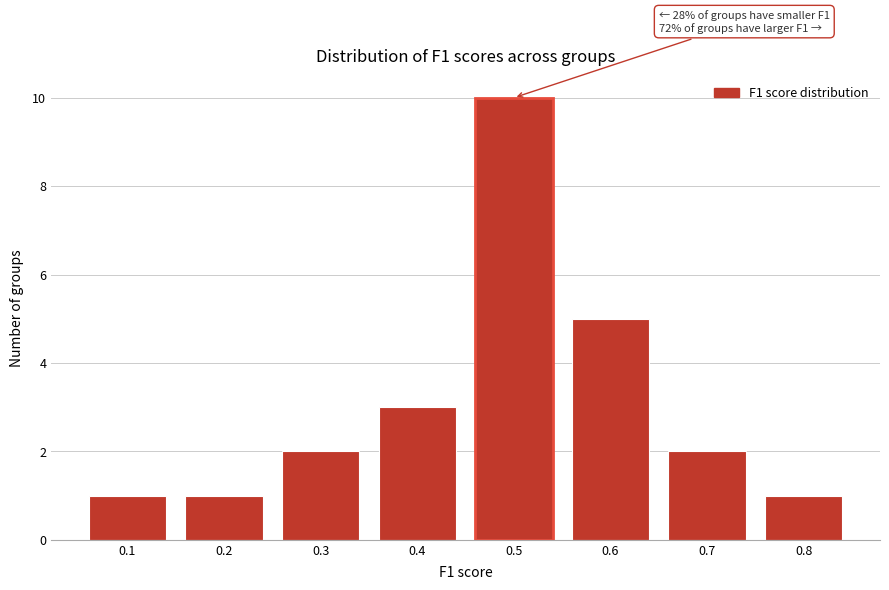

Reading left to right, transcribe all the data shown in this chart.

1	1	2	3	10	5	2	1